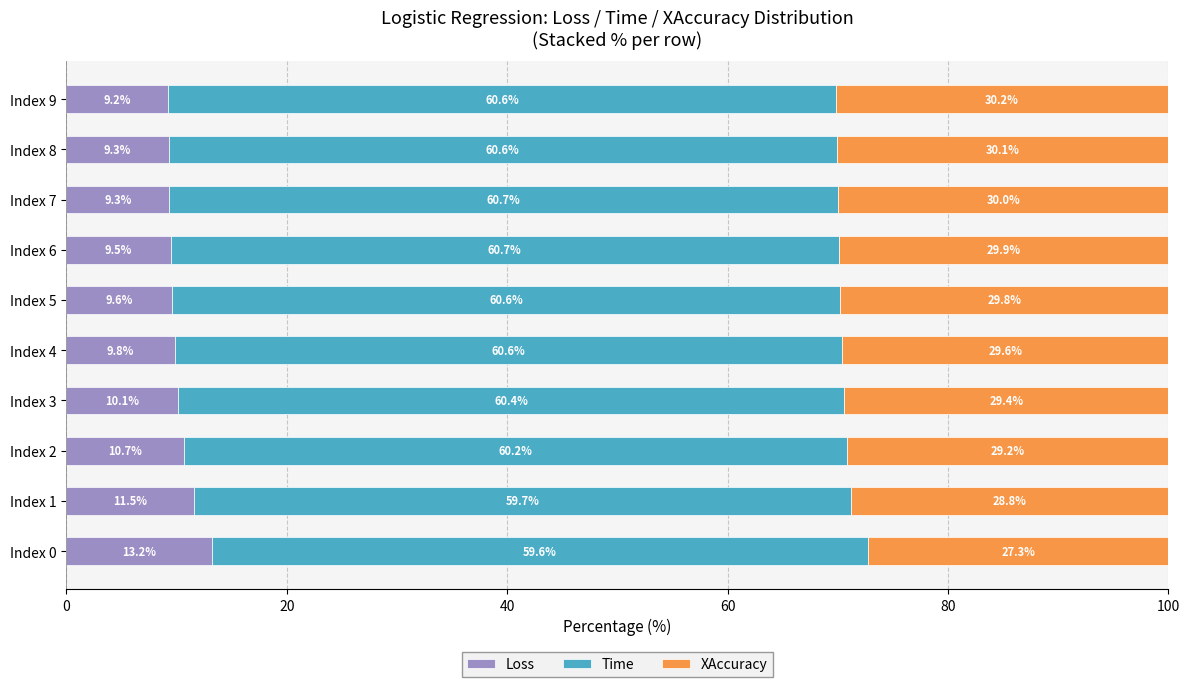

What is the total value across all series at Index 1?

100.0